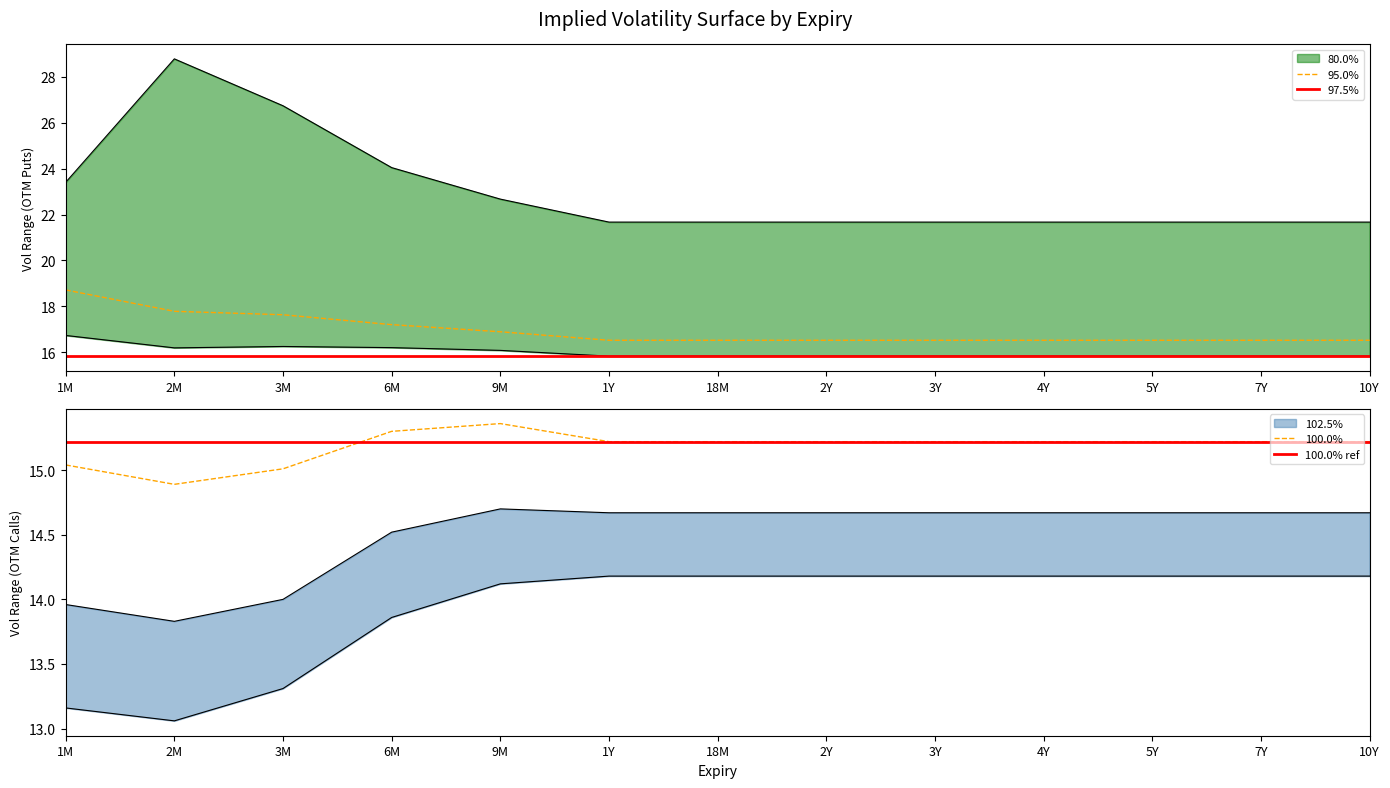

What is the label of the 3rd point from the right?

5Y